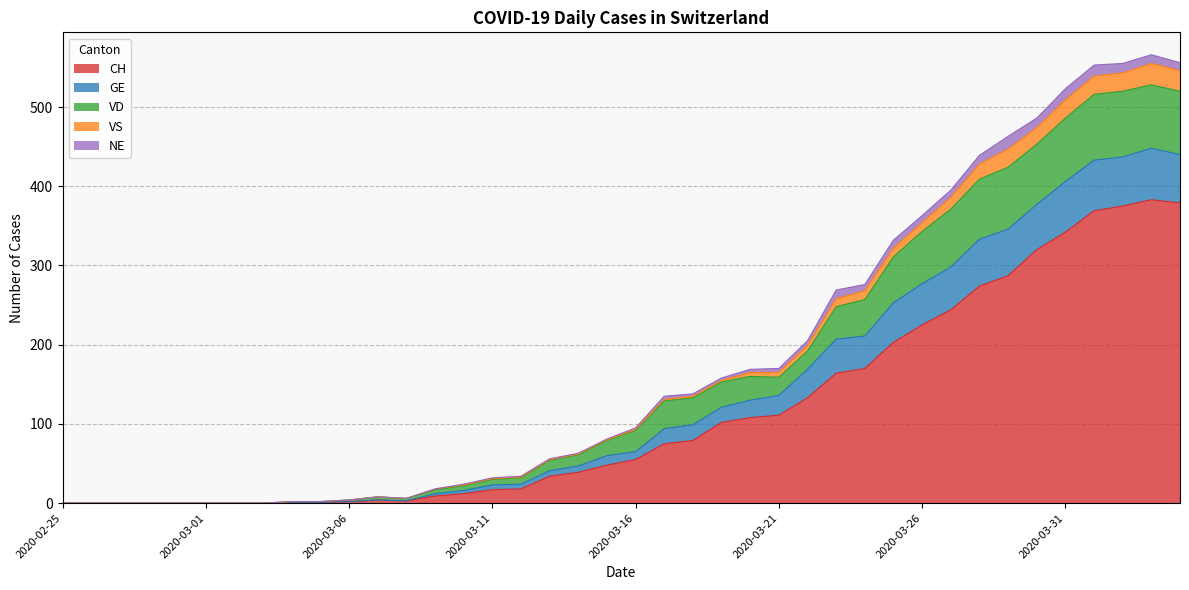

What is the highest value of the CH series?

383